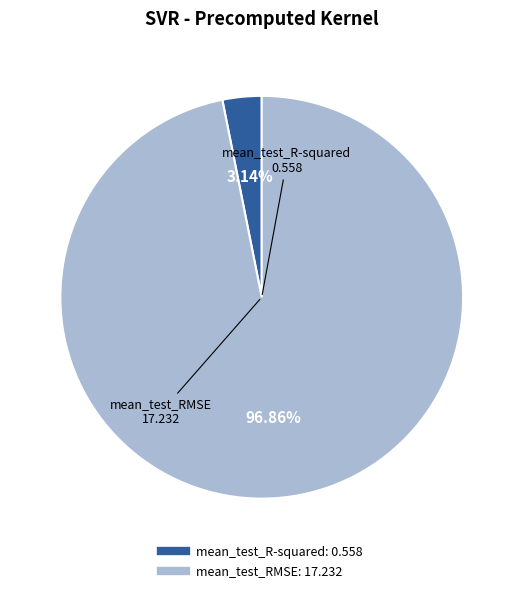

To the nearest percent, what is the average slice percentage?

50%